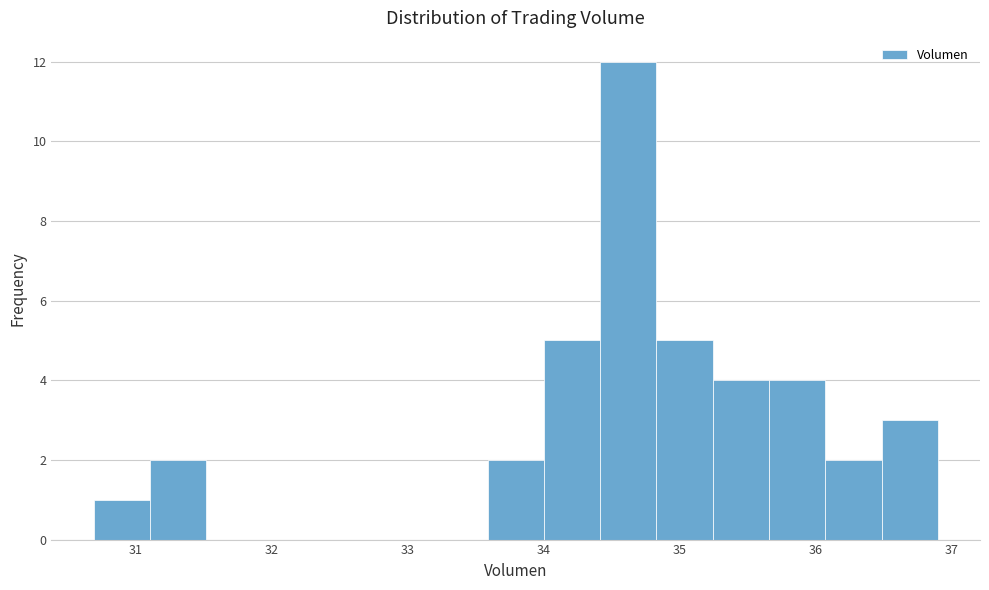

Over which range of the x-axis is the bar tallest?

34.4 to 34.8